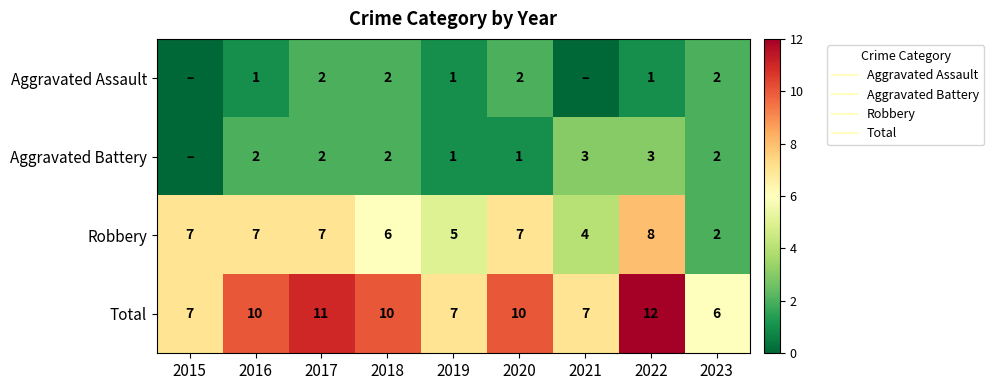

Which series changed the most between 2015 and 2019?

Robbery